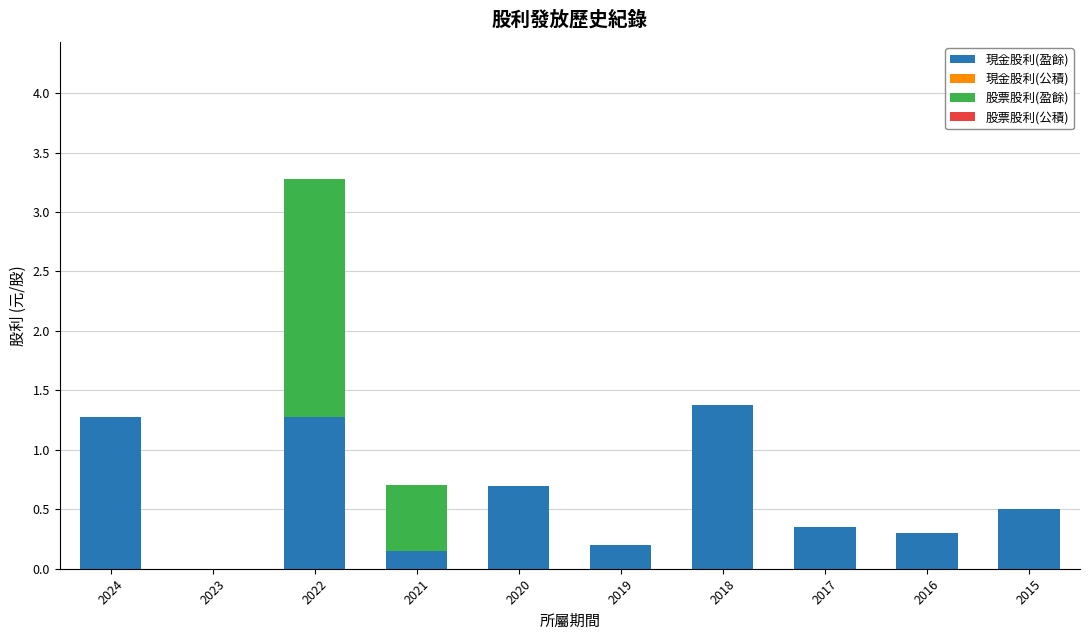

The 現金股利(盈餘) series shows 1.3 at 2024. True or false?

True